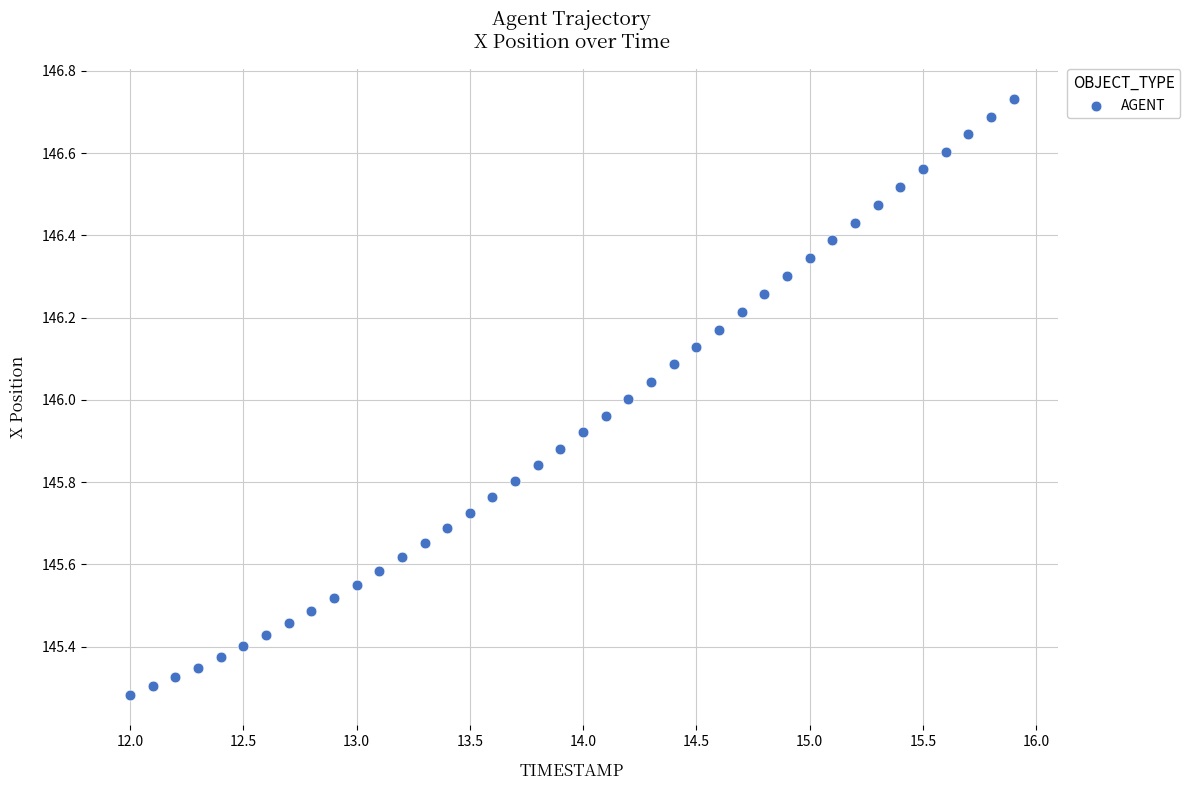

What is the range of X values (max minus min)?

3.9